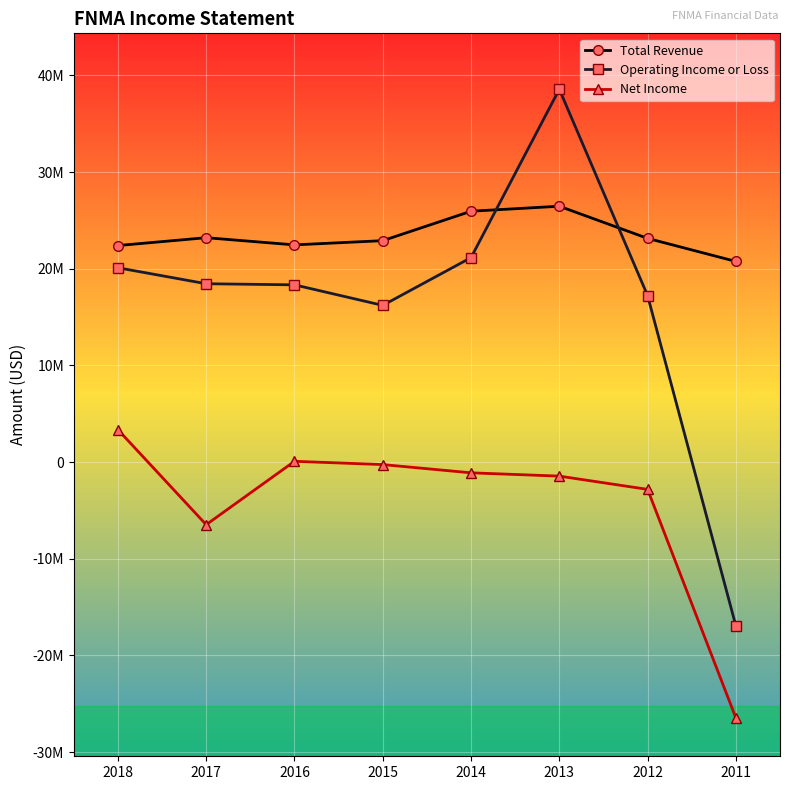

What is the total value across all series at 2015?

38849000